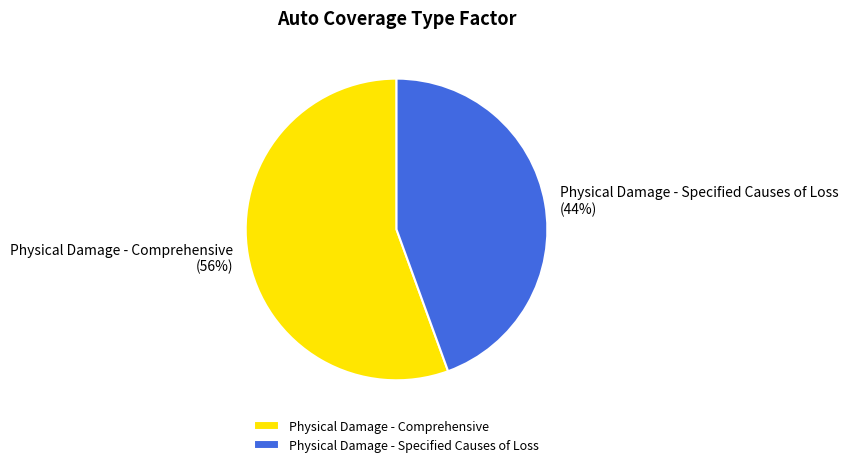

Which slice is the smallest?

Physical Damage - Specified Causes of Loss